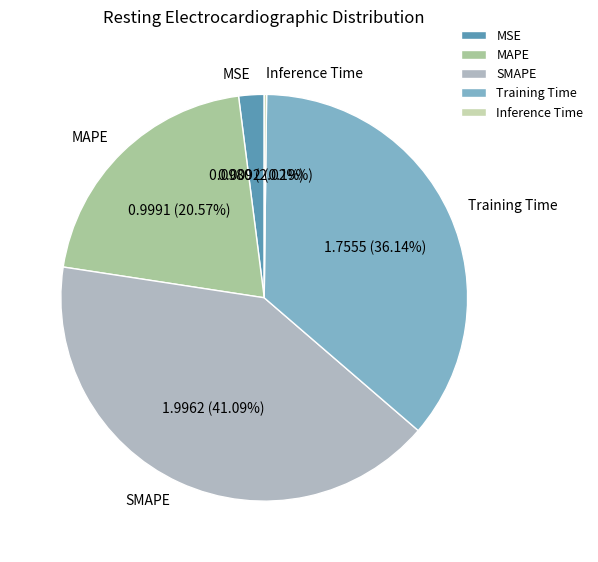

What percentage do MAPE and Training Time together represent?

56.7%